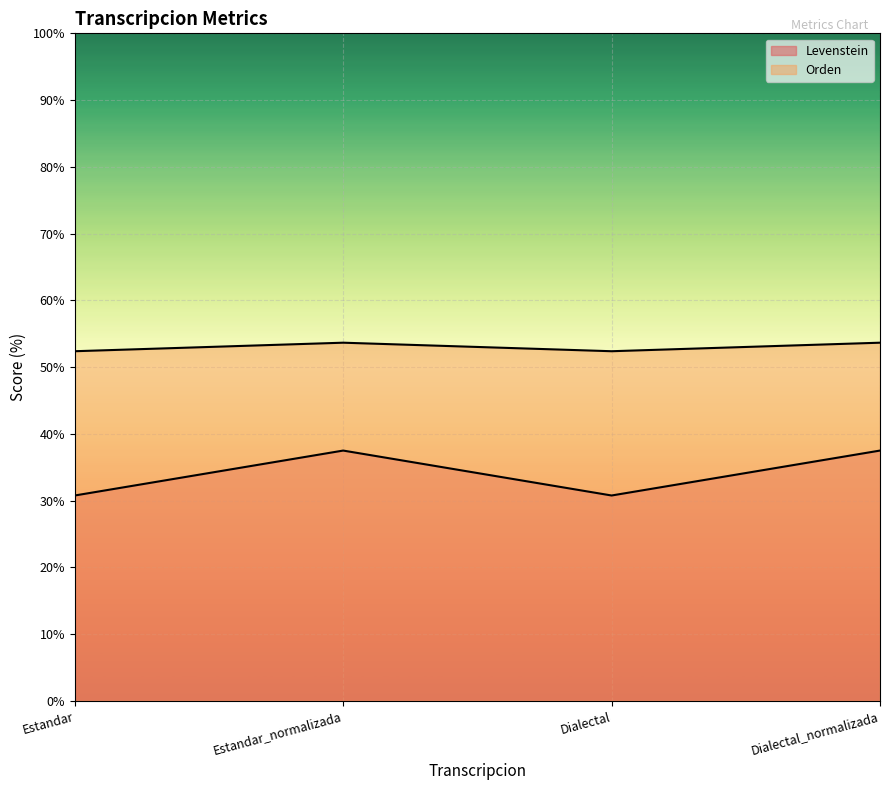

True or false: Levenstein and Orden intersect in this chart.

False